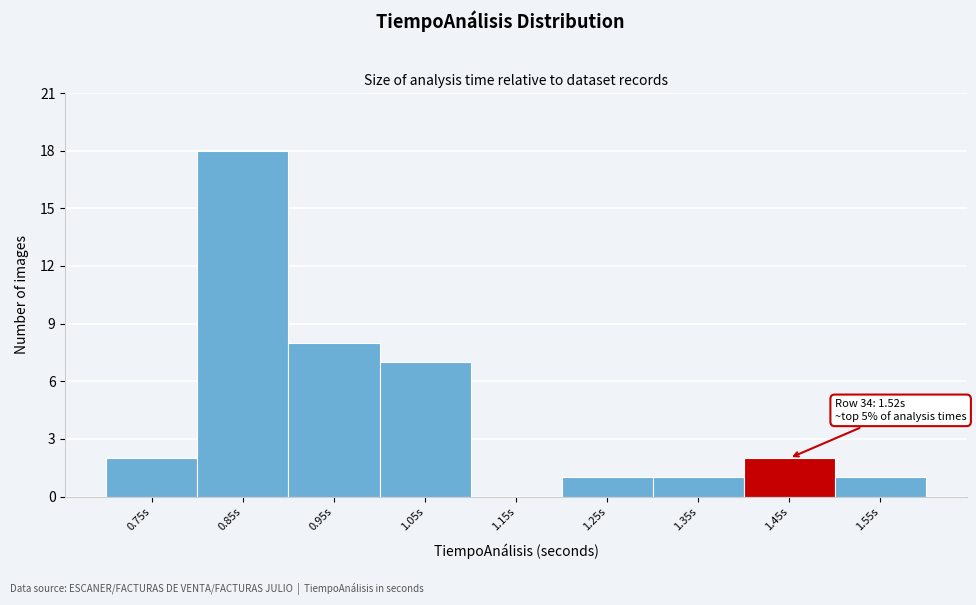

Reading left to right, transcribe all the data shown in this chart.

0.75s=2	0.85s=18	0.95s=8	1.05s=7	1.15s=0	1.25s=1	1.35s=1	1.45s=2	1.55s=1